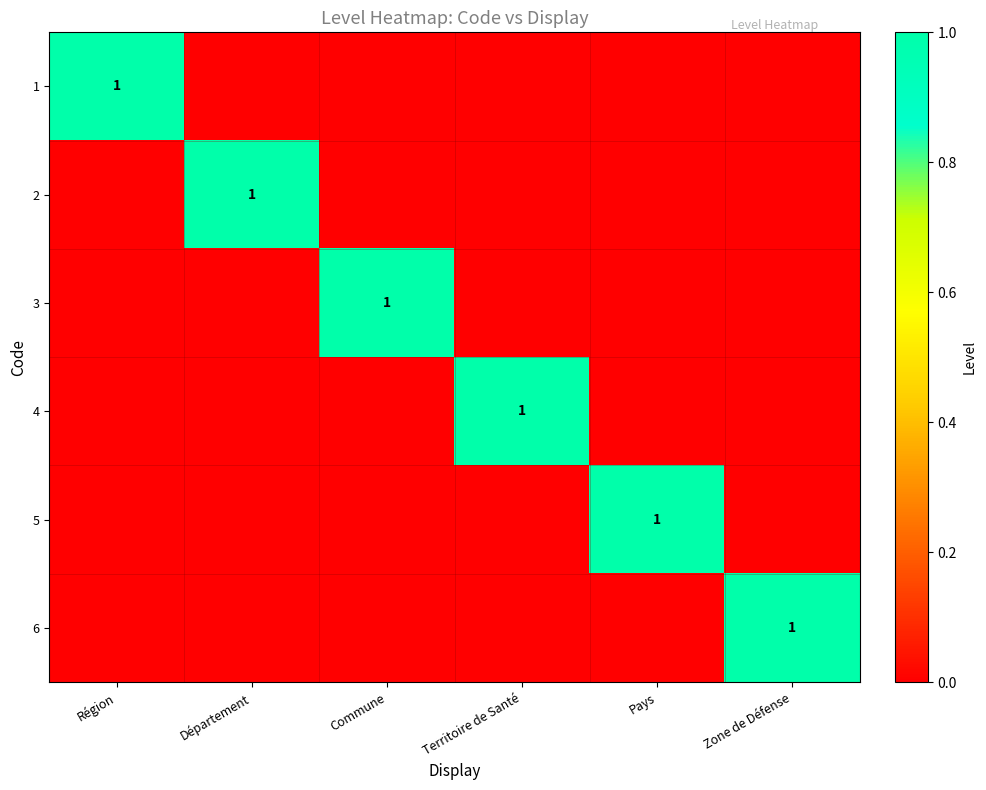

What is the difference between the maximum and minimum values in the 5 series?

1